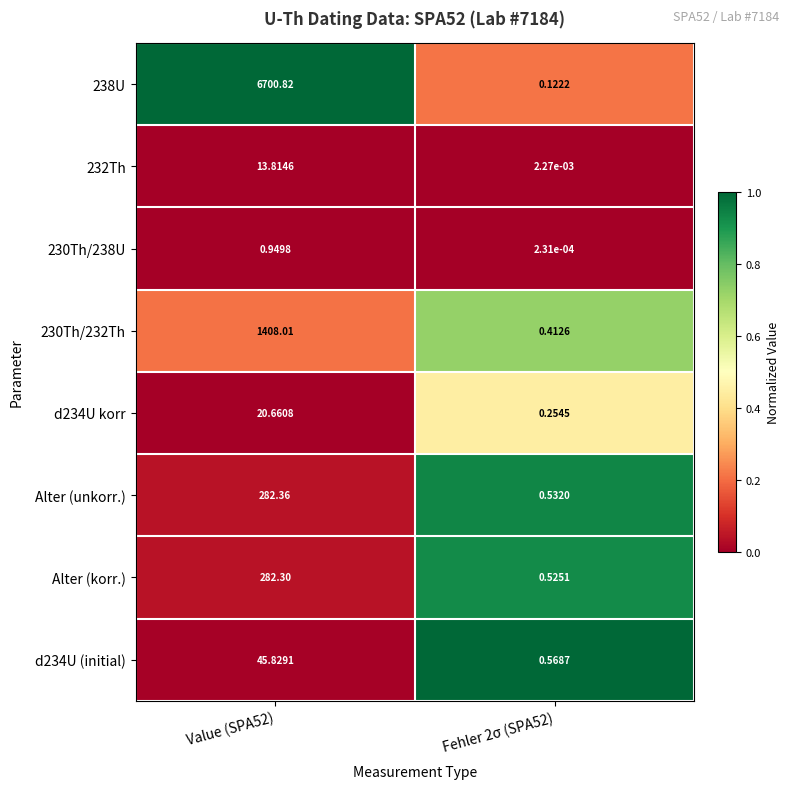

Is the value of Alter (korr.) at Fehler 2σ (SPA52) greater than the value of d234U (initial) at Value (SPA52)?

No